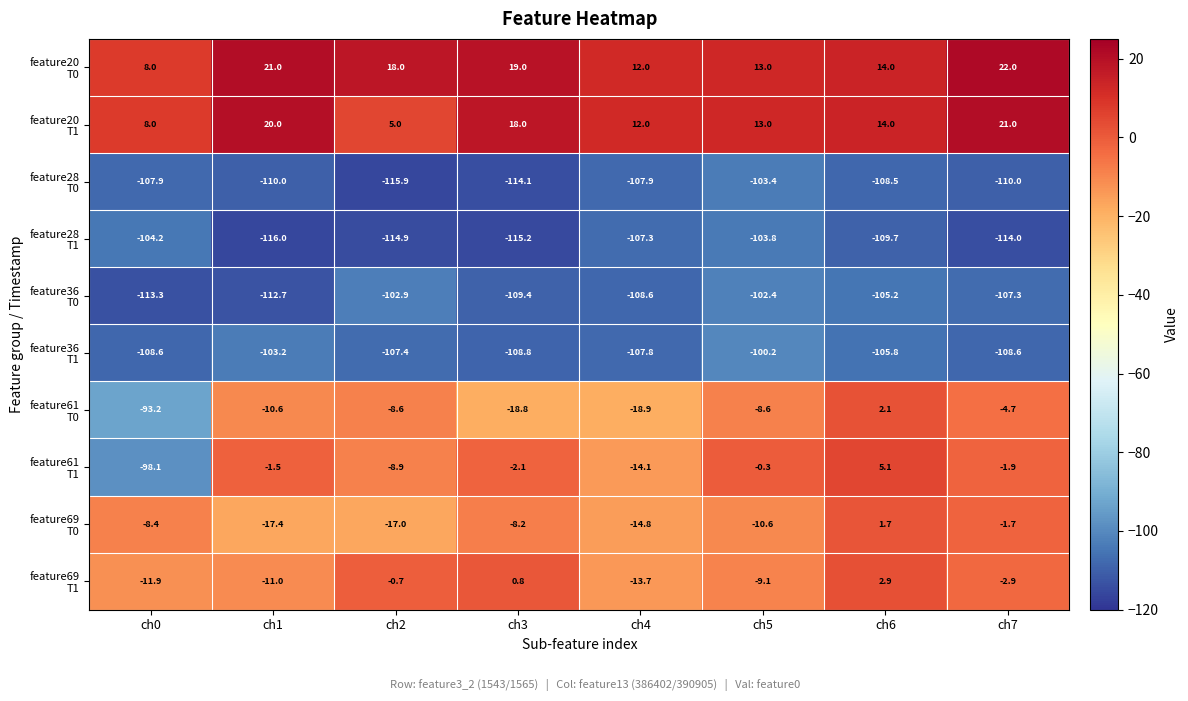

What is the total value across all series at ch4?

-469.1